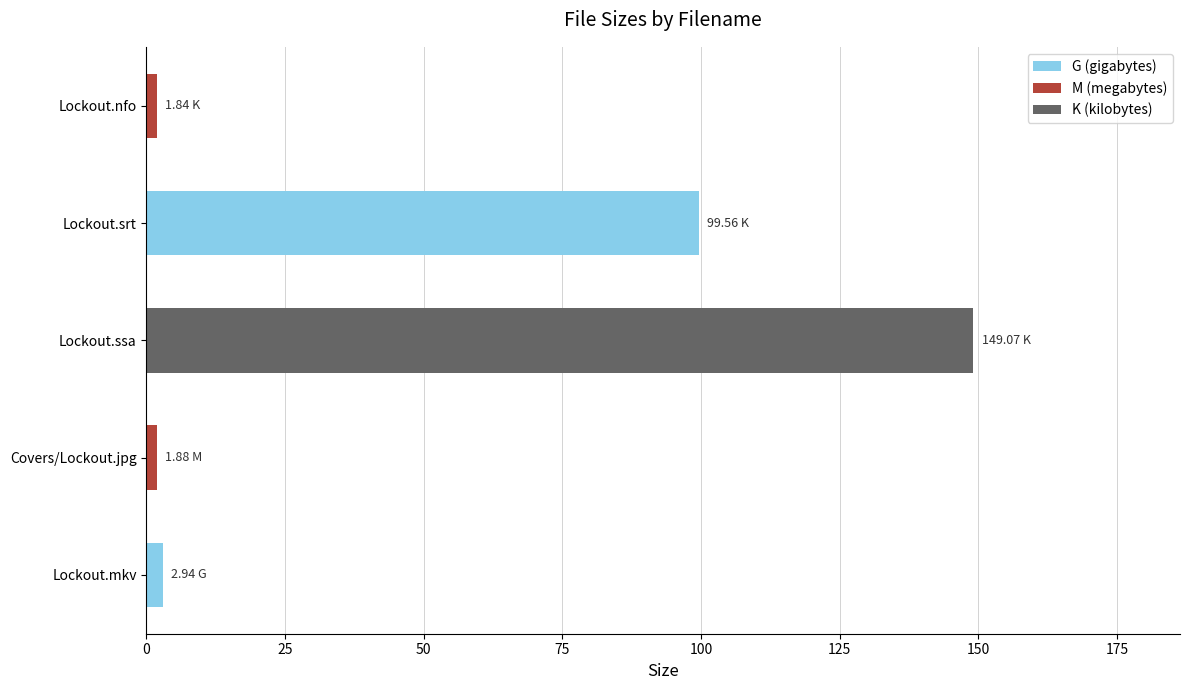

At which label is the value closest to 75?

Lockout.srt